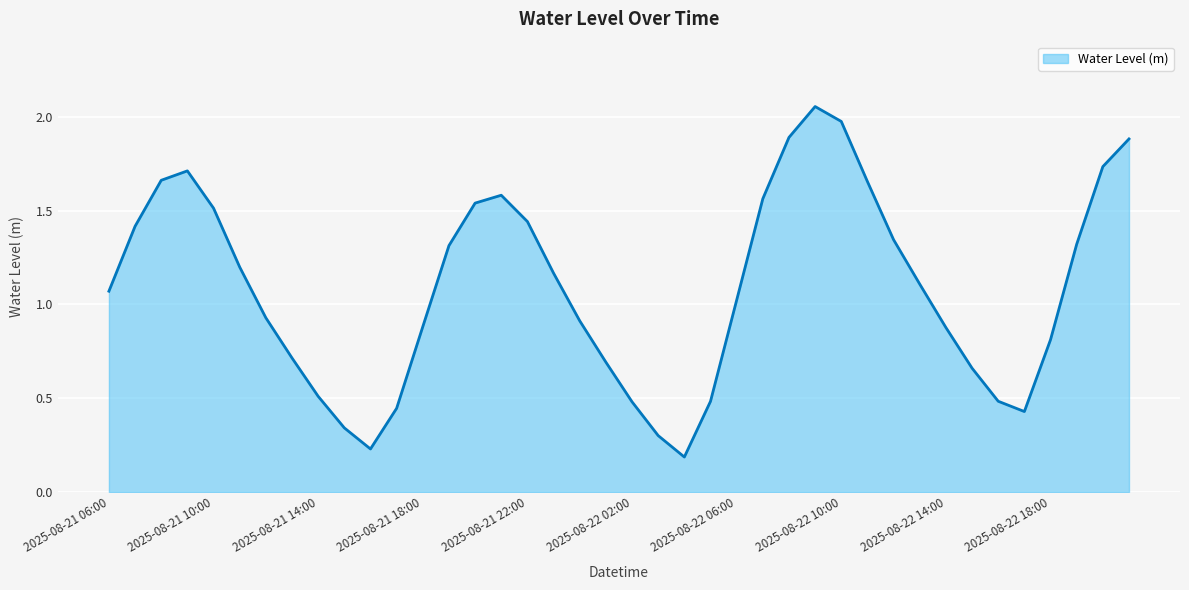

What is the difference between the maximum and minimum values?

1.9